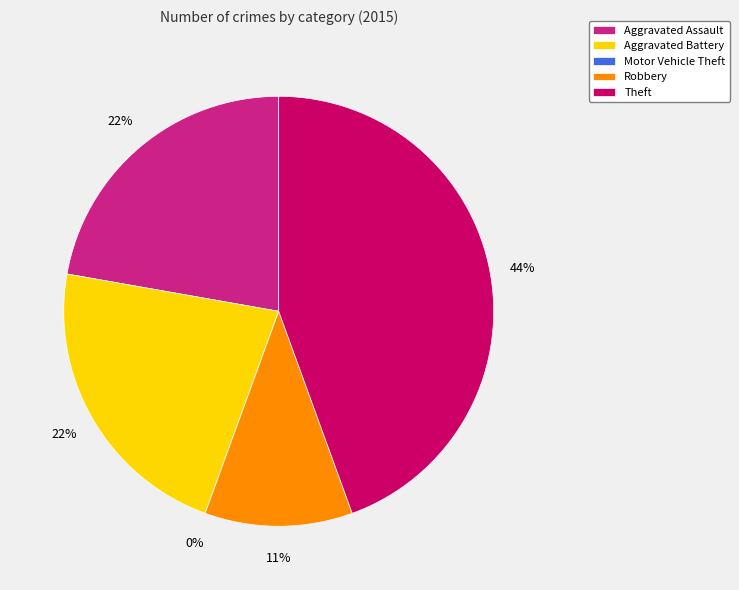

Which has a higher value, Theft or Motor Vehicle Theft?

Theft